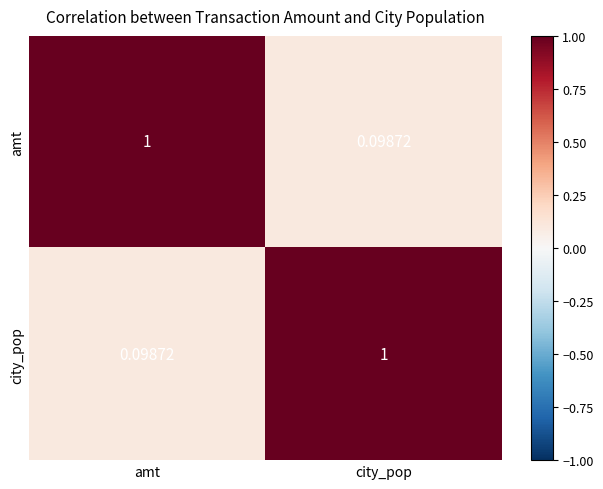

At which label does city_pop reach its minimum?

amt